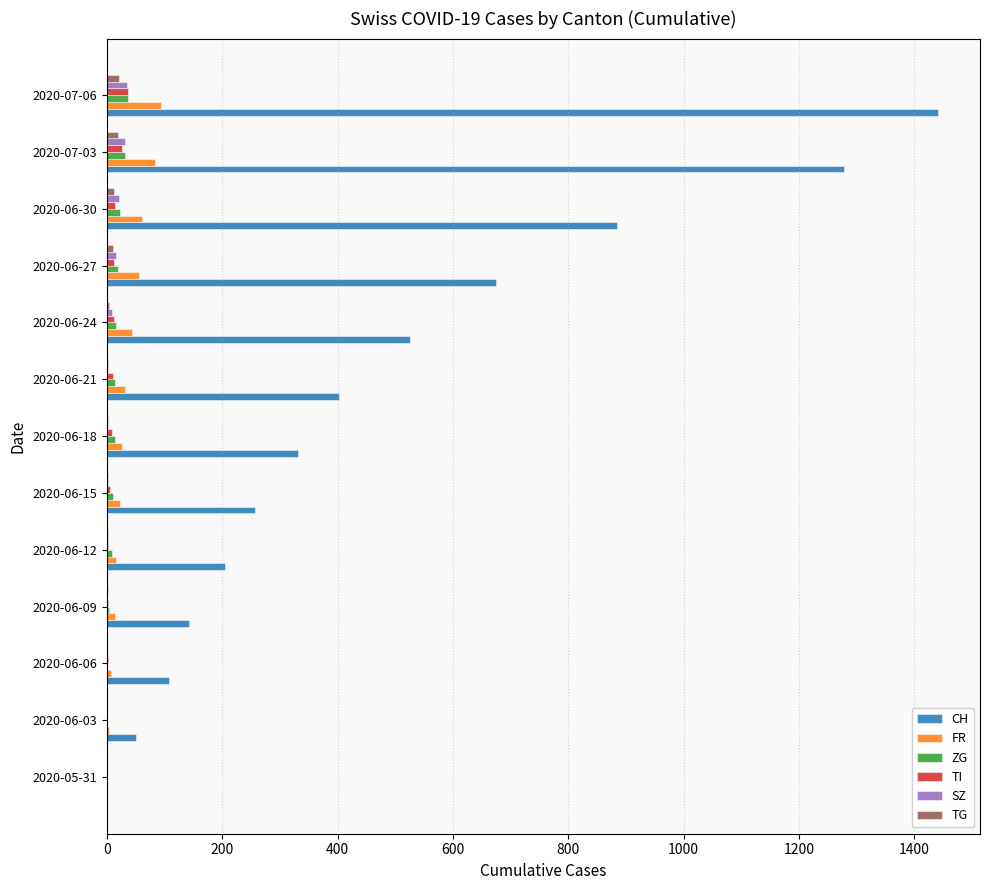

The value of SZ at 2020-07-06 is 35. True or false?

True